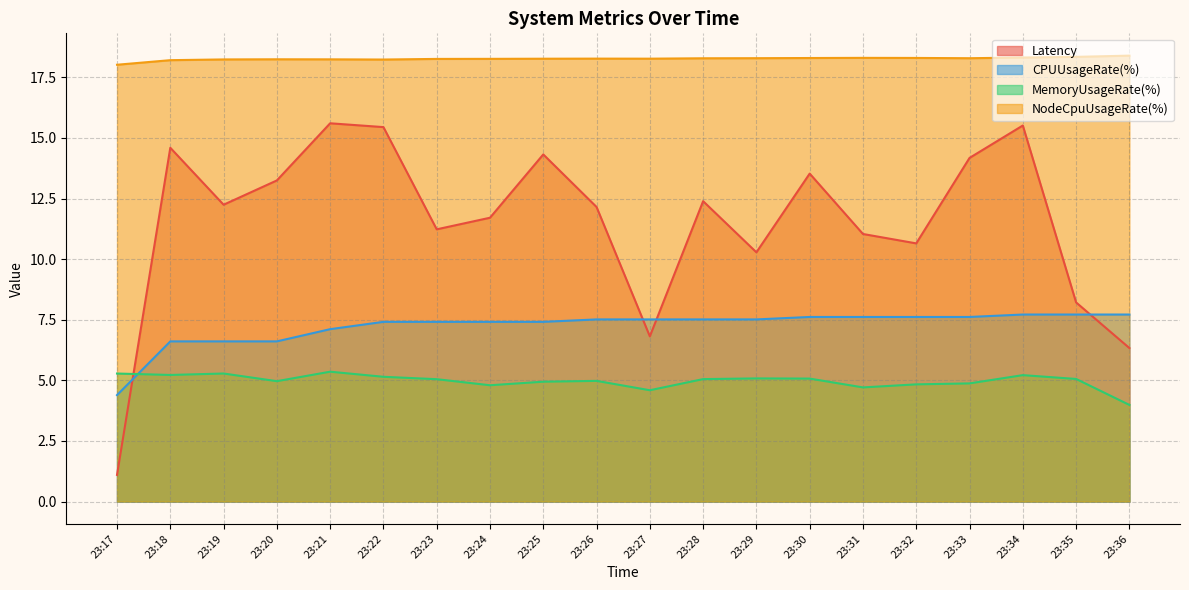

Reading left to right, what are all the values shown in this chart?

Latency: 23:17=1.1	23:18=14.6	23:19=12.2	23:20=13.2	23:21=15.6	23:22=15.4	23:23=11.2	23:24=11.7	23:25=14.3	23:26=12.2	23:27=6.8	23:28=12.4	23:29=10.3	23:30=13.5	23:31=11.0	23:32=10.6	23:33=14.2	23:34=15.5	23:35=8.2	23:36=6.3
CPUUsageRate(%): 23:17=4.4	23:18=6.6	23:19=6.6	23:20=6.6	23:21=7.1	23:22=7.4	23:23=7.4	23:24=7.4	23:25=7.4	23:26=7.5	23:27=7.5	23:28=7.5	23:29=7.5	23:30=7.6	23:31=7.6	23:32=7.6	23:33=7.6	23:34=7.7	23:35=7.7	23:36=7.7
MemoryUsageRate(%): 23:17=5.3	23:18=5.2	23:19=5.3	23:20=5.0	23:21=5.4	23:22=5.1	23:23=5.0	23:24=4.8	23:25=4.9	23:26=5.0	23:27=4.6	23:28=5.1	23:29=5.1	23:30=5.1	23:31=4.7	23:32=4.8	23:33=4.9	23:34=5.2	23:35=5.1	23:36=4.0
NodeCpuUsageRate(%): 23:17=18.0	23:18=18.2	23:19=18.2	23:20=18.2	23:21=18.2	23:22=18.2	23:23=18.3	23:24=18.3	23:25=18.3	23:26=18.3	23:27=18.3	23:28=18.3	23:29=18.3	23:30=18.3	23:31=18.3	23:32=18.3	23:33=18.3	23:34=18.3	23:35=18.3	23:36=18.4